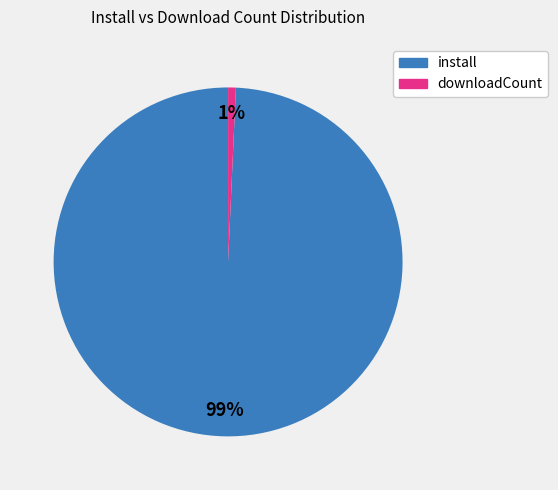

True or false: install accounts for 99% of the total.

True